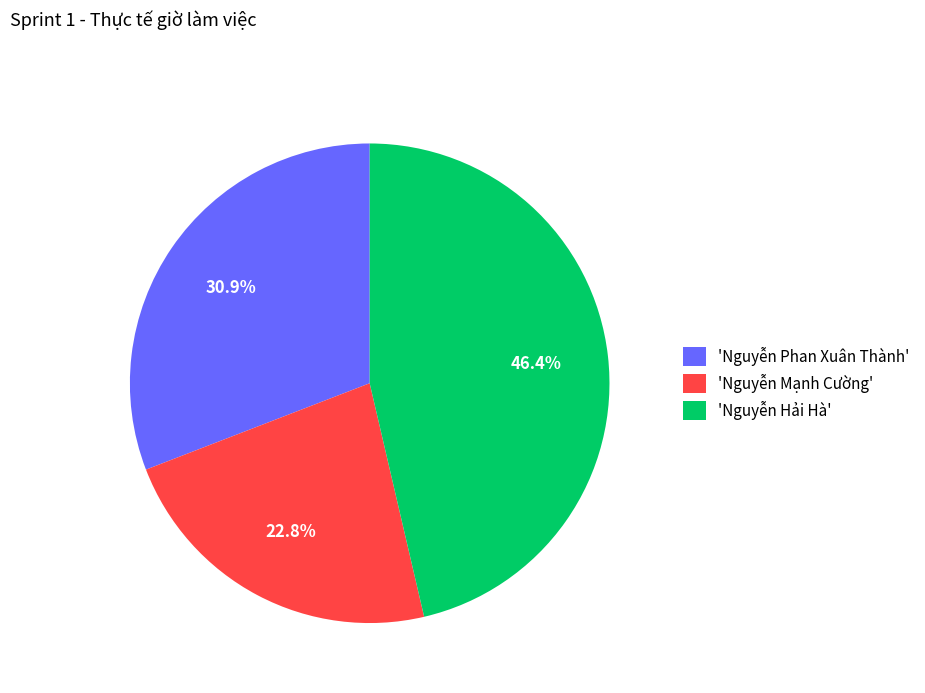

What portion of the pie excludes 'Nguyễn Mạnh Cường'?

77.2%